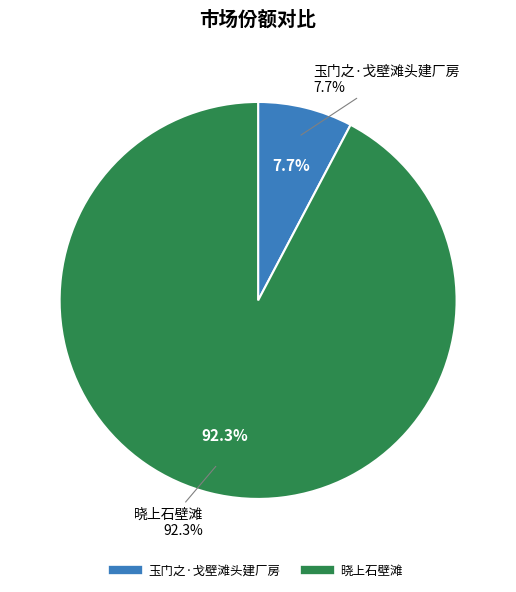

To the nearest percent, what portion does 晓上石壁滩 represent?

92%